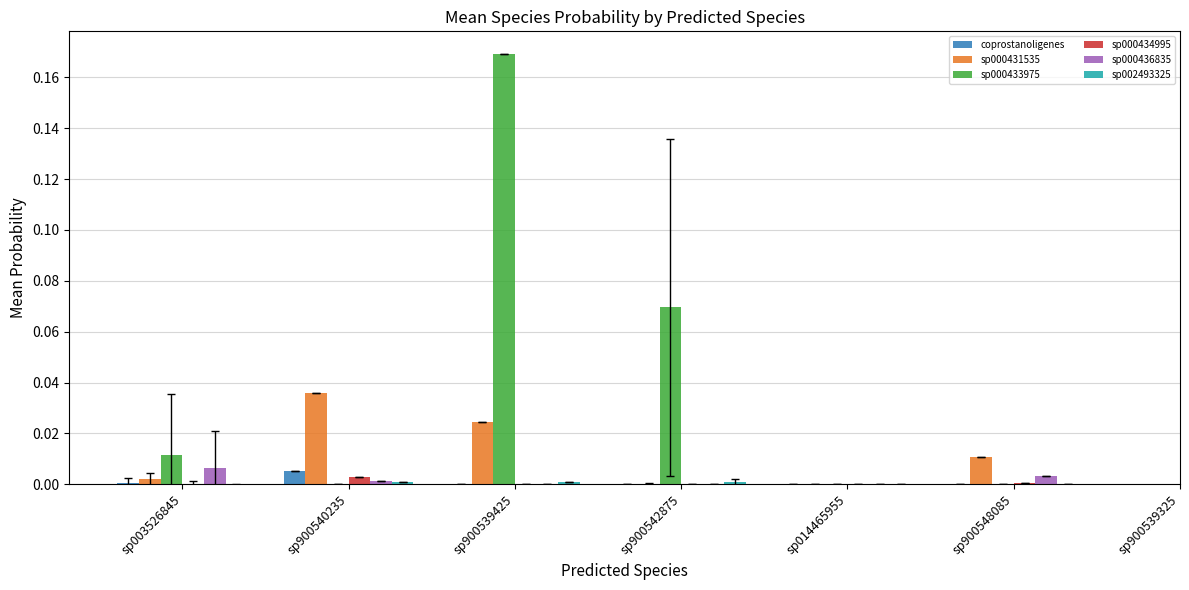

Is it true that coprostanoligenes equals 0.0 at sp900540235?

True